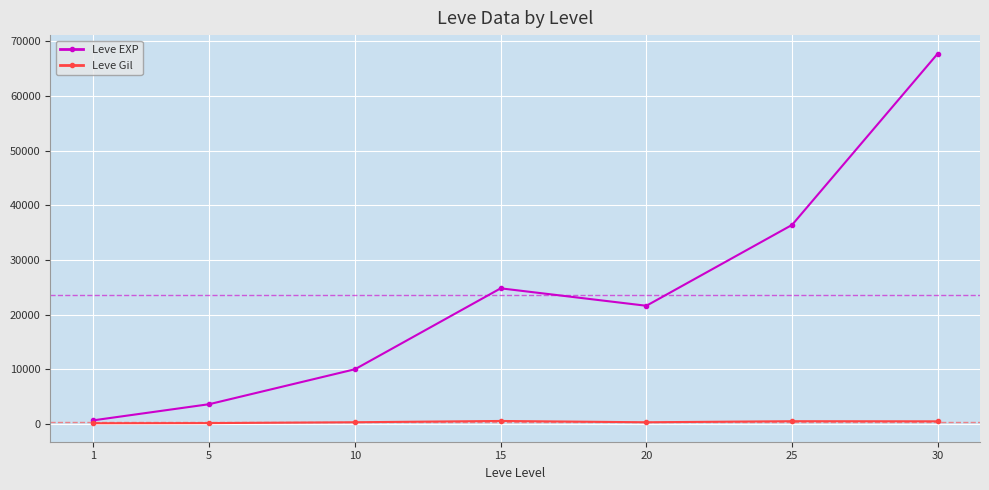

What is the lowest value of the Leve EXP series?

630